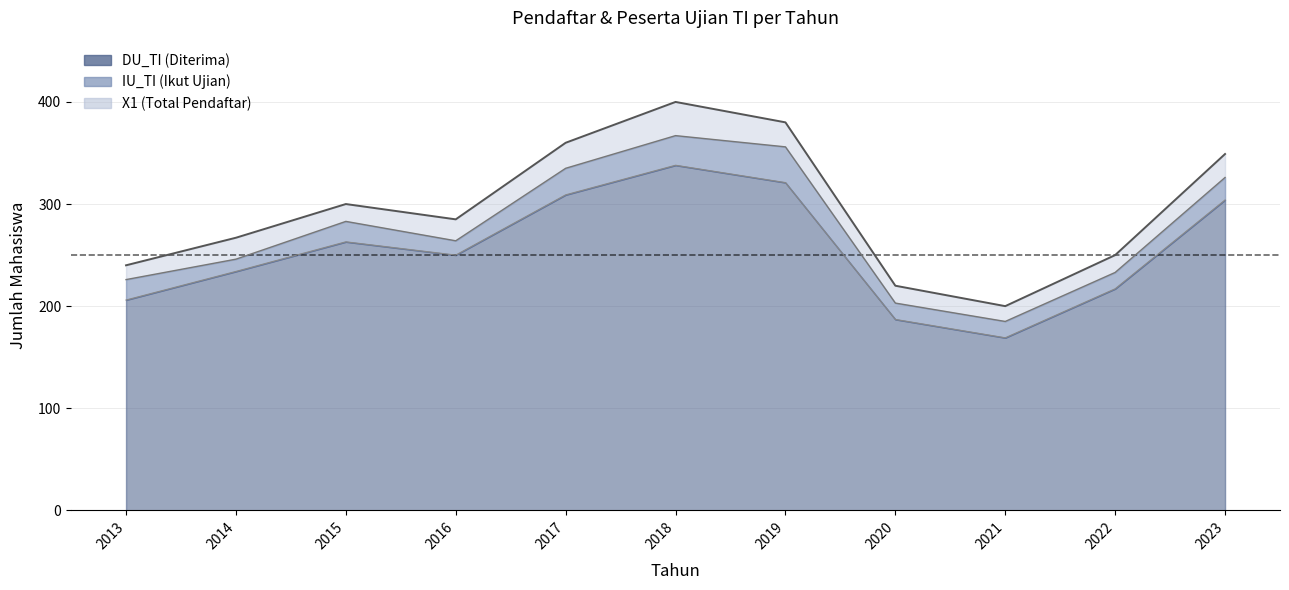

At 2018, list the series in order from largest to smallest.

X1, IU_TI, DU_TI